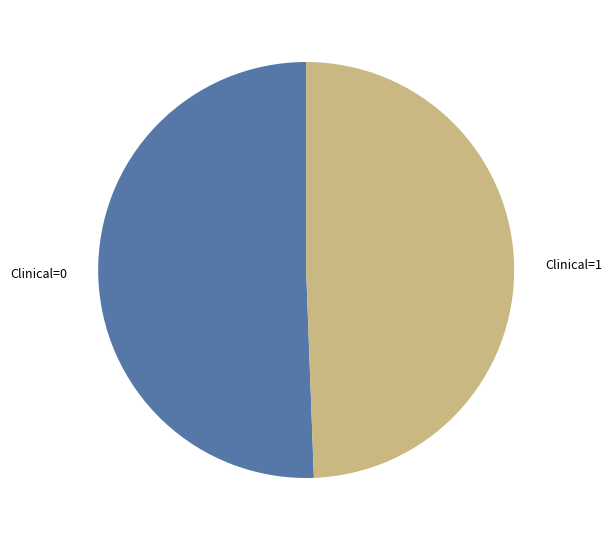

The Clinical=0 slice represents 57% of the pie. True or false?

False